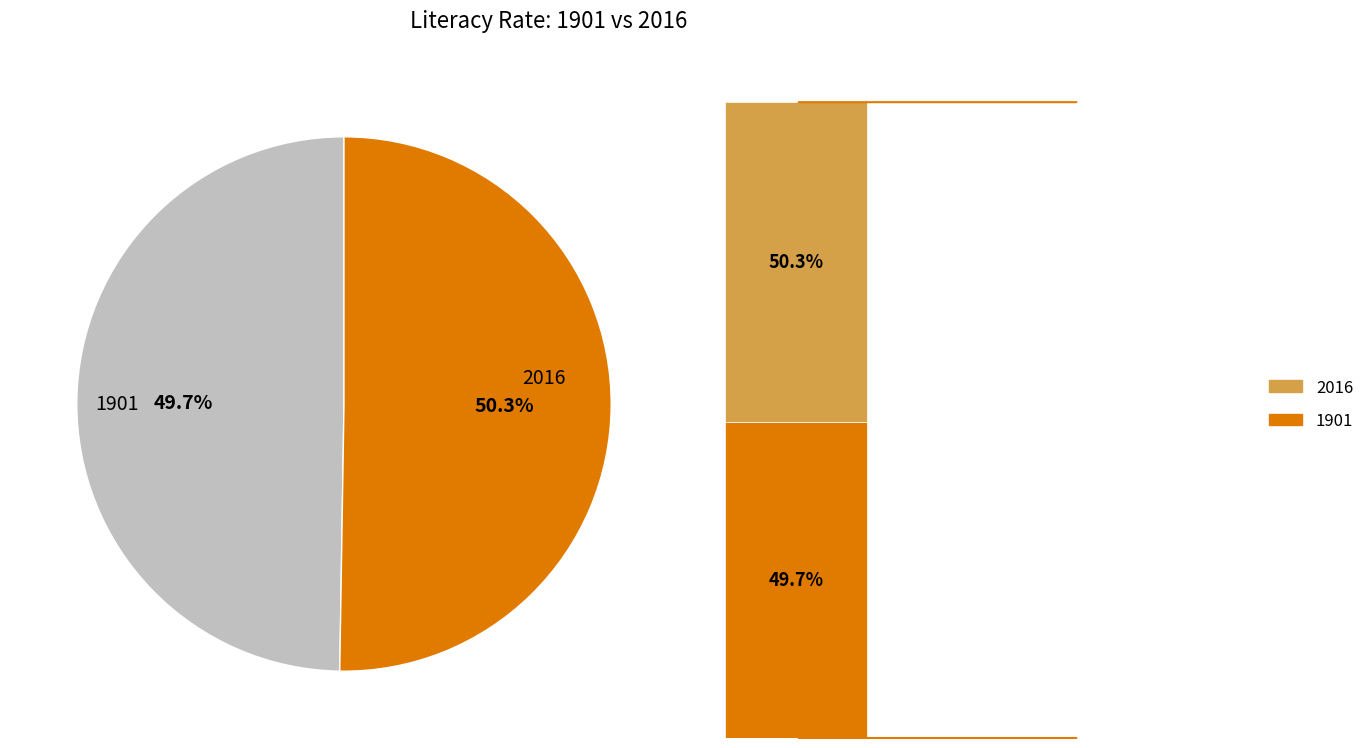

To the nearest percent, what portion does 2016 represent?

50%